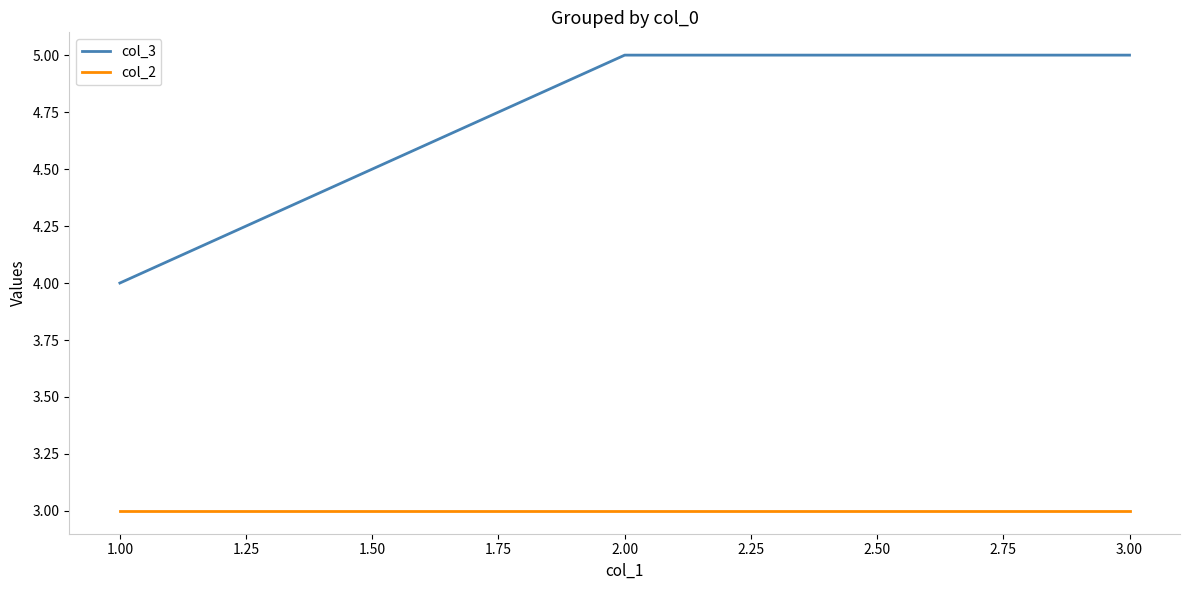

What is the sum of all col_2 values?

9